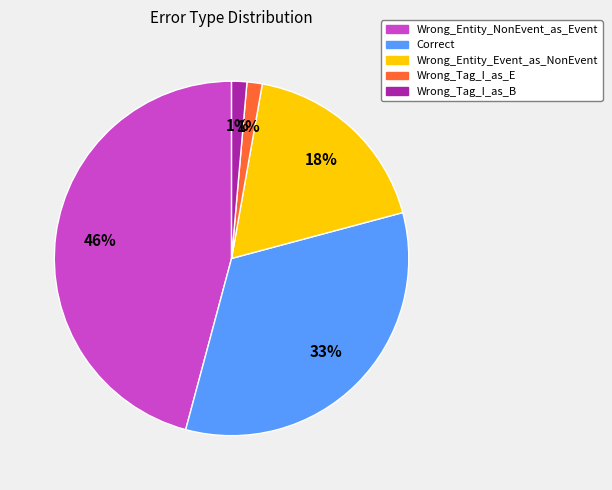

Which has a higher value, Wrong_Entity_NonEvent_as_Event or Correct?

Wrong_Entity_NonEvent_as_Event